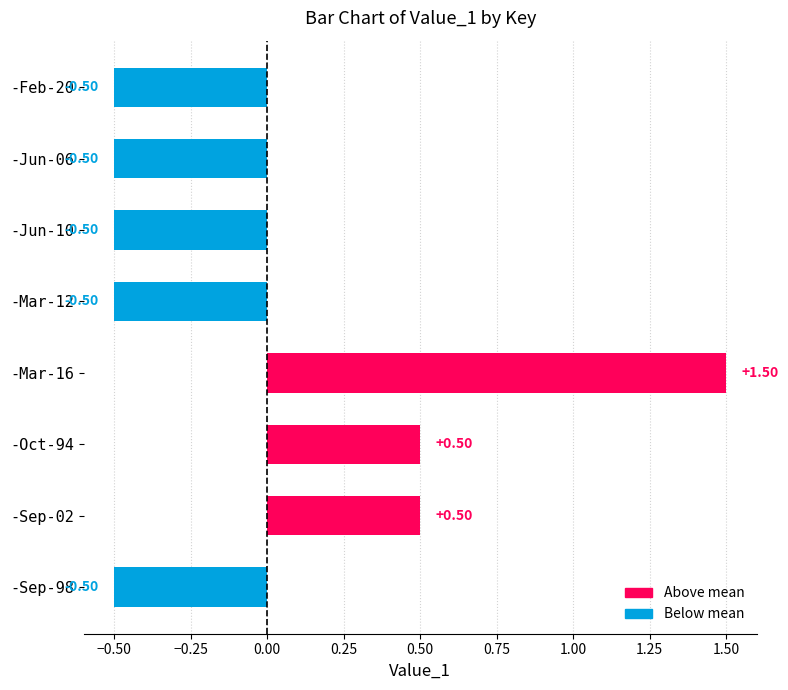

What is the change in value from -Jun-06 to -Mar-16?

+2.0